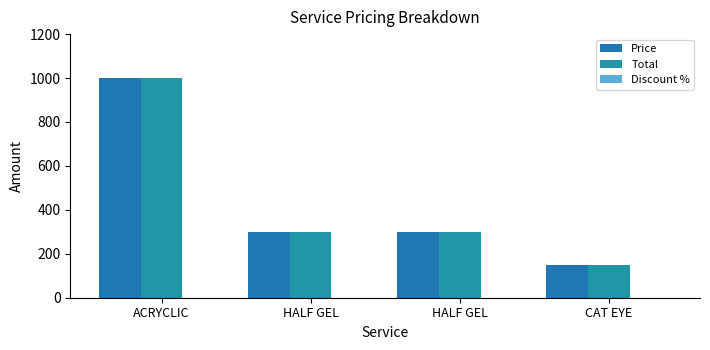

What is the difference between the Total values at HALF GEL and CAT EYE?

150